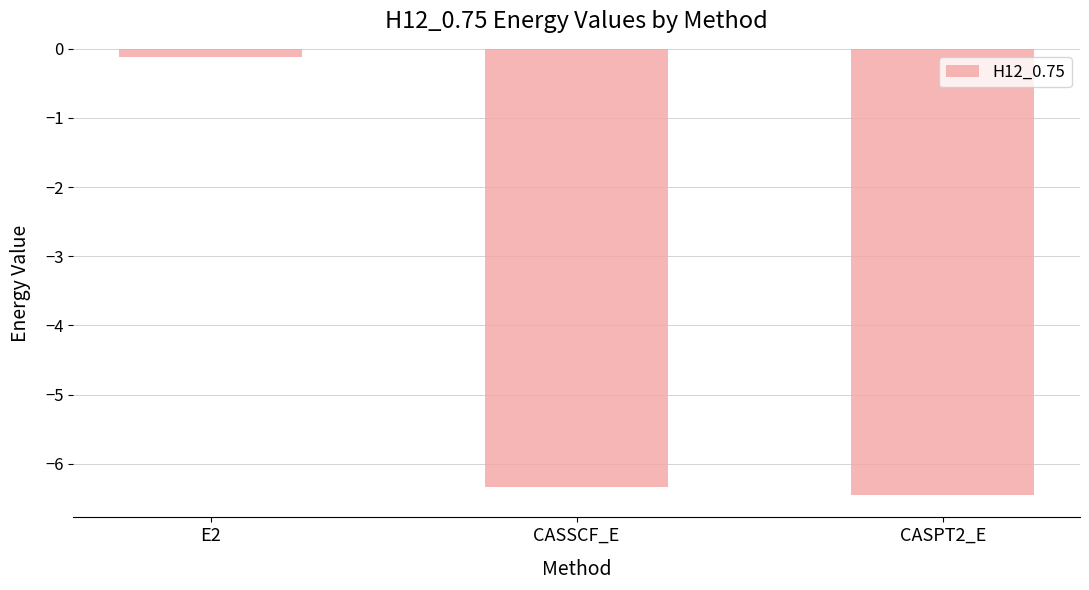

How many bars are there in total?

3